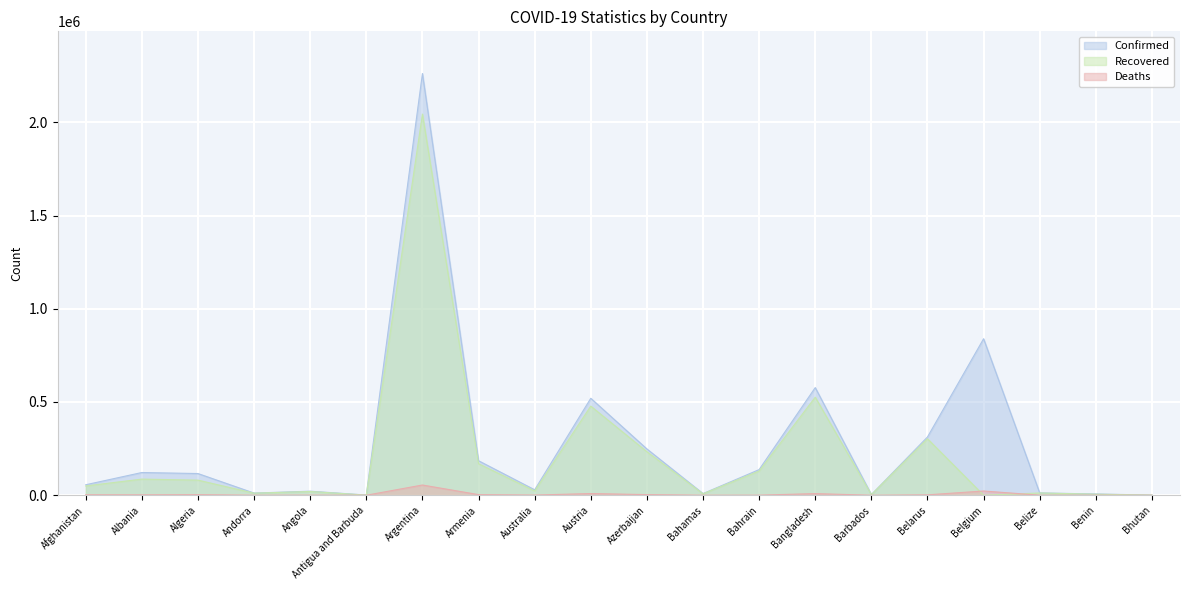

How many times do Deaths and Recovered cross each other?

2